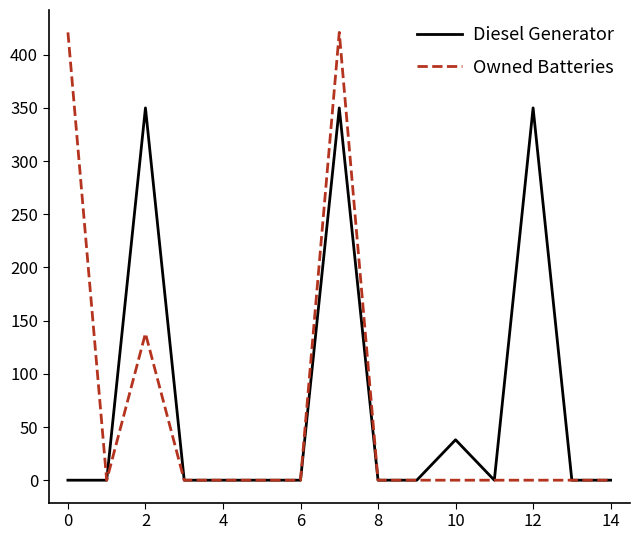

What is the highest value of the Diesel Generator series?

350